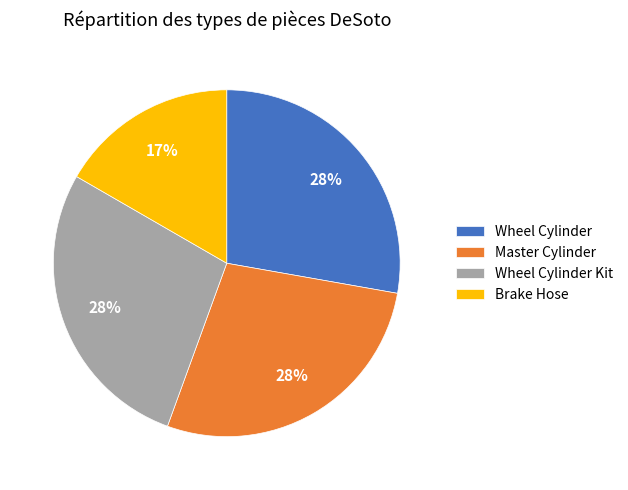

Which slice is the smallest?

Brake Hose